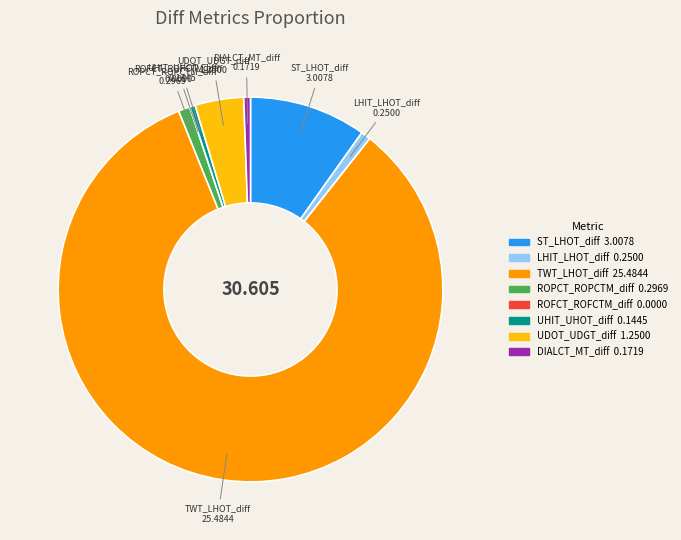

Combined, do ST_LHOT_diff and TWT_LHOT_diff account for over 50%?

Yes